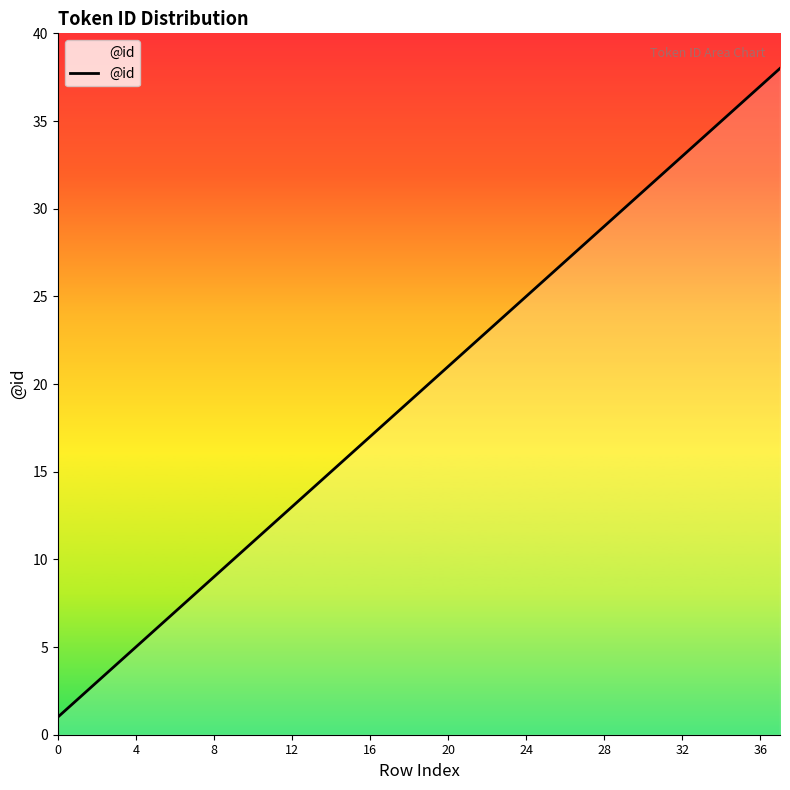

Does the chart have visible grid lines?

No